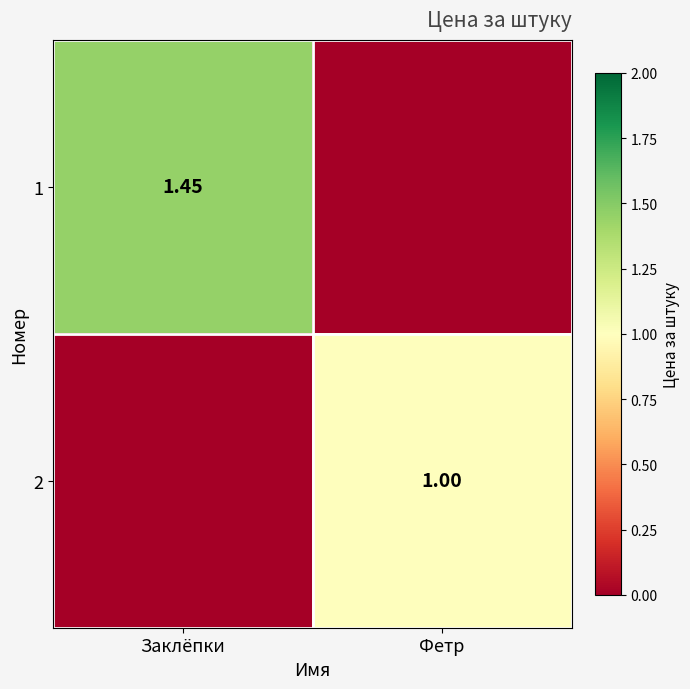

Count the 2 values in the range 0 to 1.

2